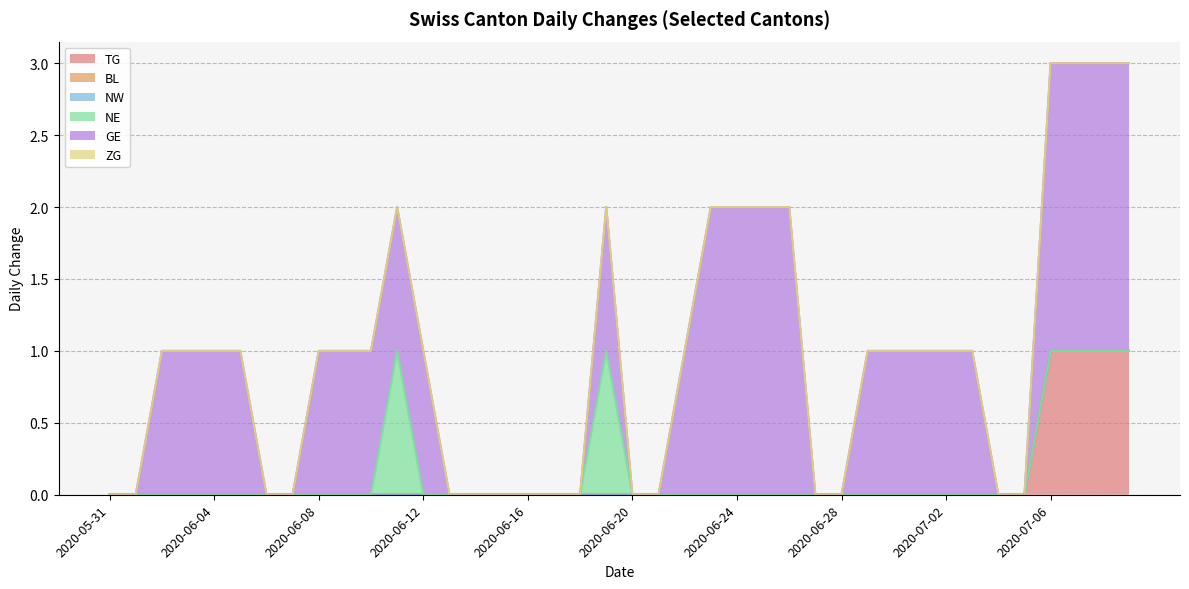

Which has a higher value, 2020-07-01 or 2020-06-06?

2020-07-01